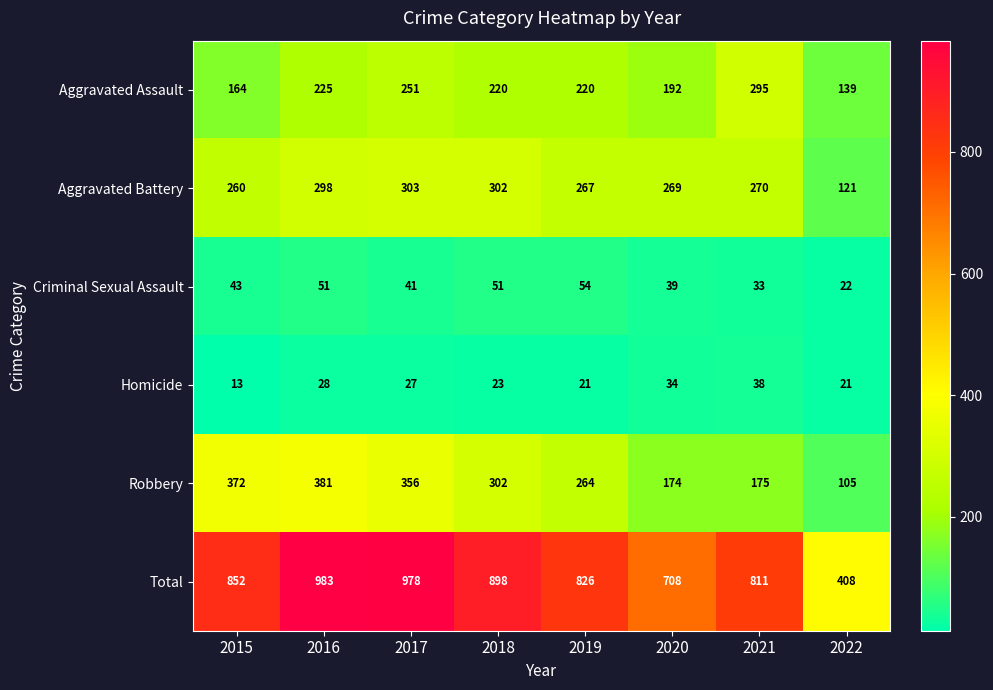

Rank the series at 2016 from highest to lowest value.

Total, Robbery, Aggravated Battery, Aggravated Assault, Criminal Sexual Assault, Homicide